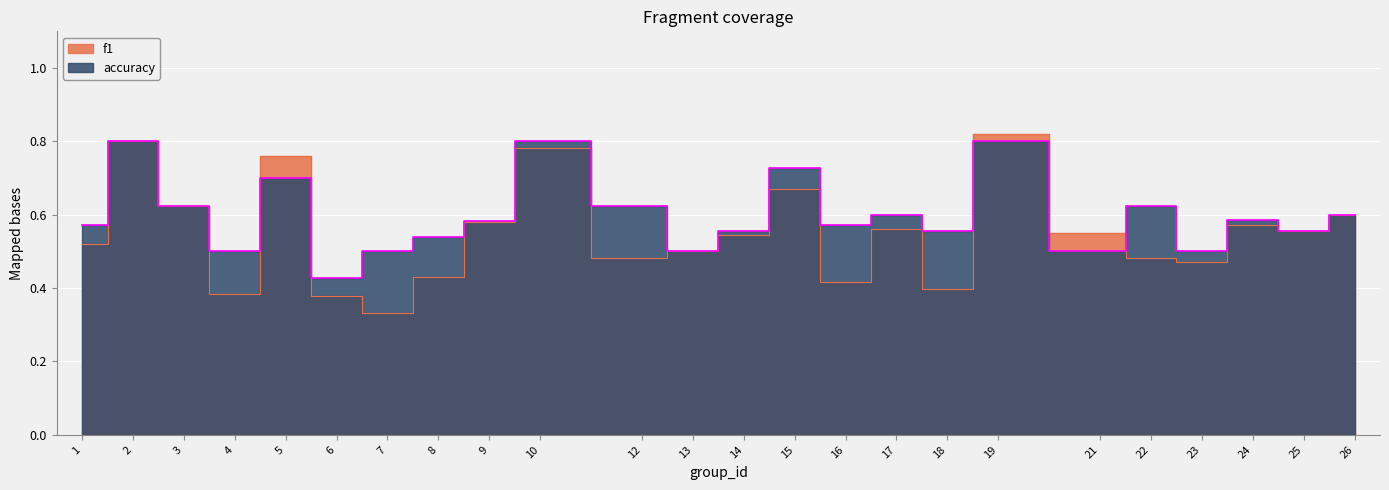

At which category is the sum across all series the highest?

19